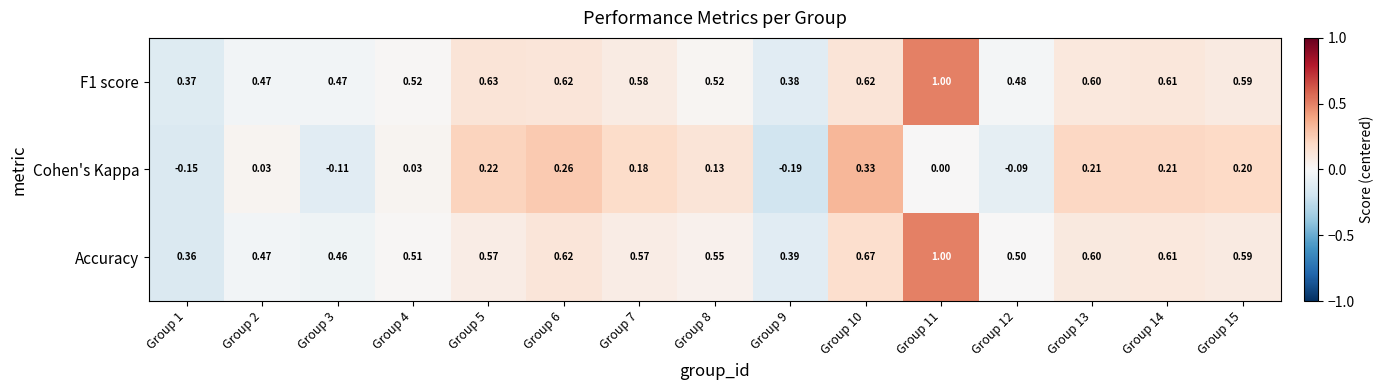

Between Group 7 and Group 9, which series saw the biggest shift?

Cohen's Kappa